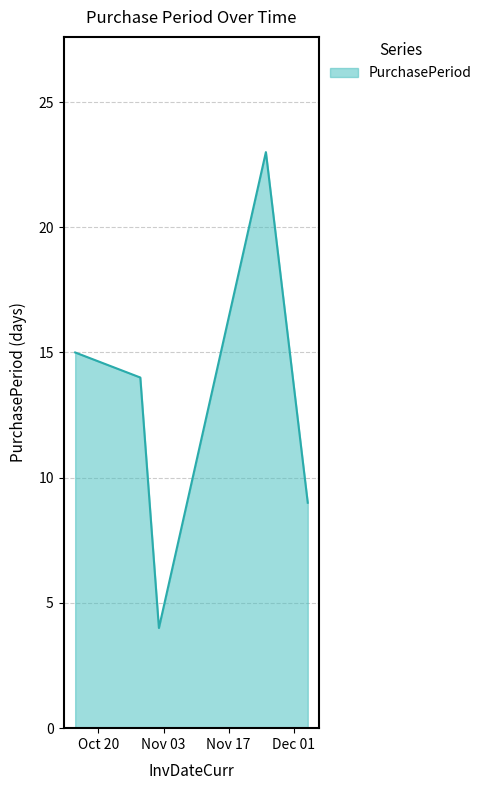

True or false: the data has more than 0 interior local peaks.

True